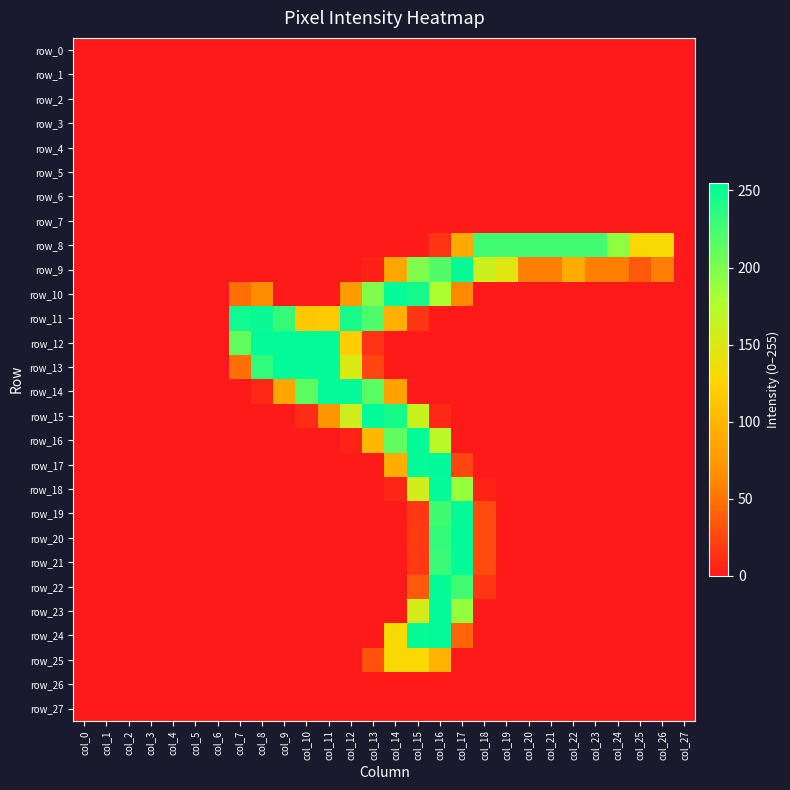

Rank the categories by row_6 value from highest to lowest.

col_0, col_1, col_2, col_3, col_4, col_5, col_6, col_7, col_8, col_9, col_10, col_11, col_12, col_13, col_14, col_15, col_16, col_17, col_18, col_19, col_20, col_21, col_22, col_23, col_24, col_25, col_26, col_27